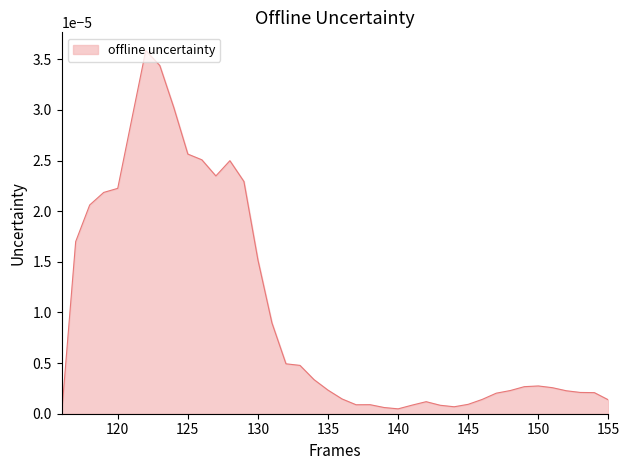

Does the chart have visible grid lines?

No